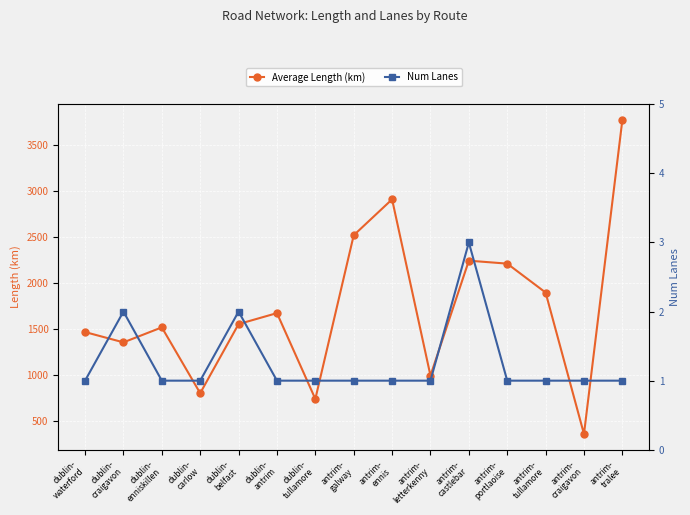

How many values in the Average Length (km) series are below 1553?

7